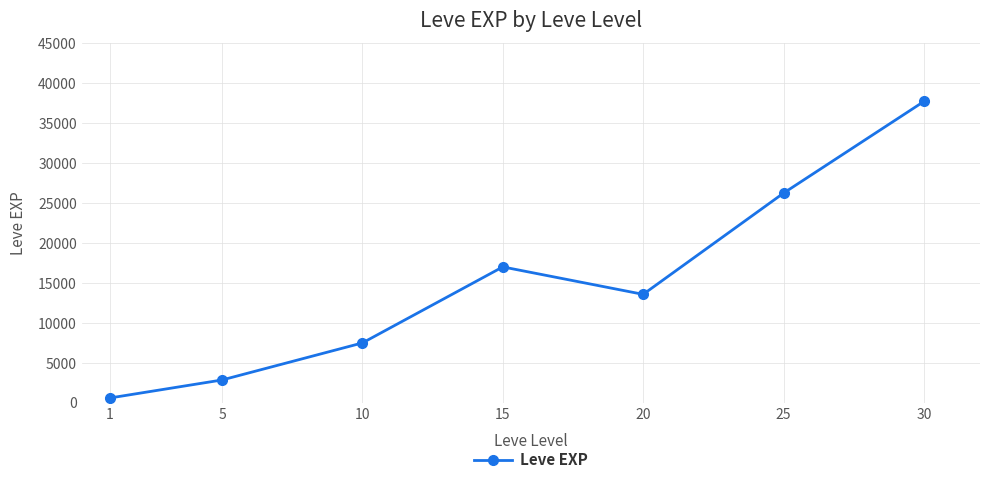

The value at 15 is 25357. True or false?

False